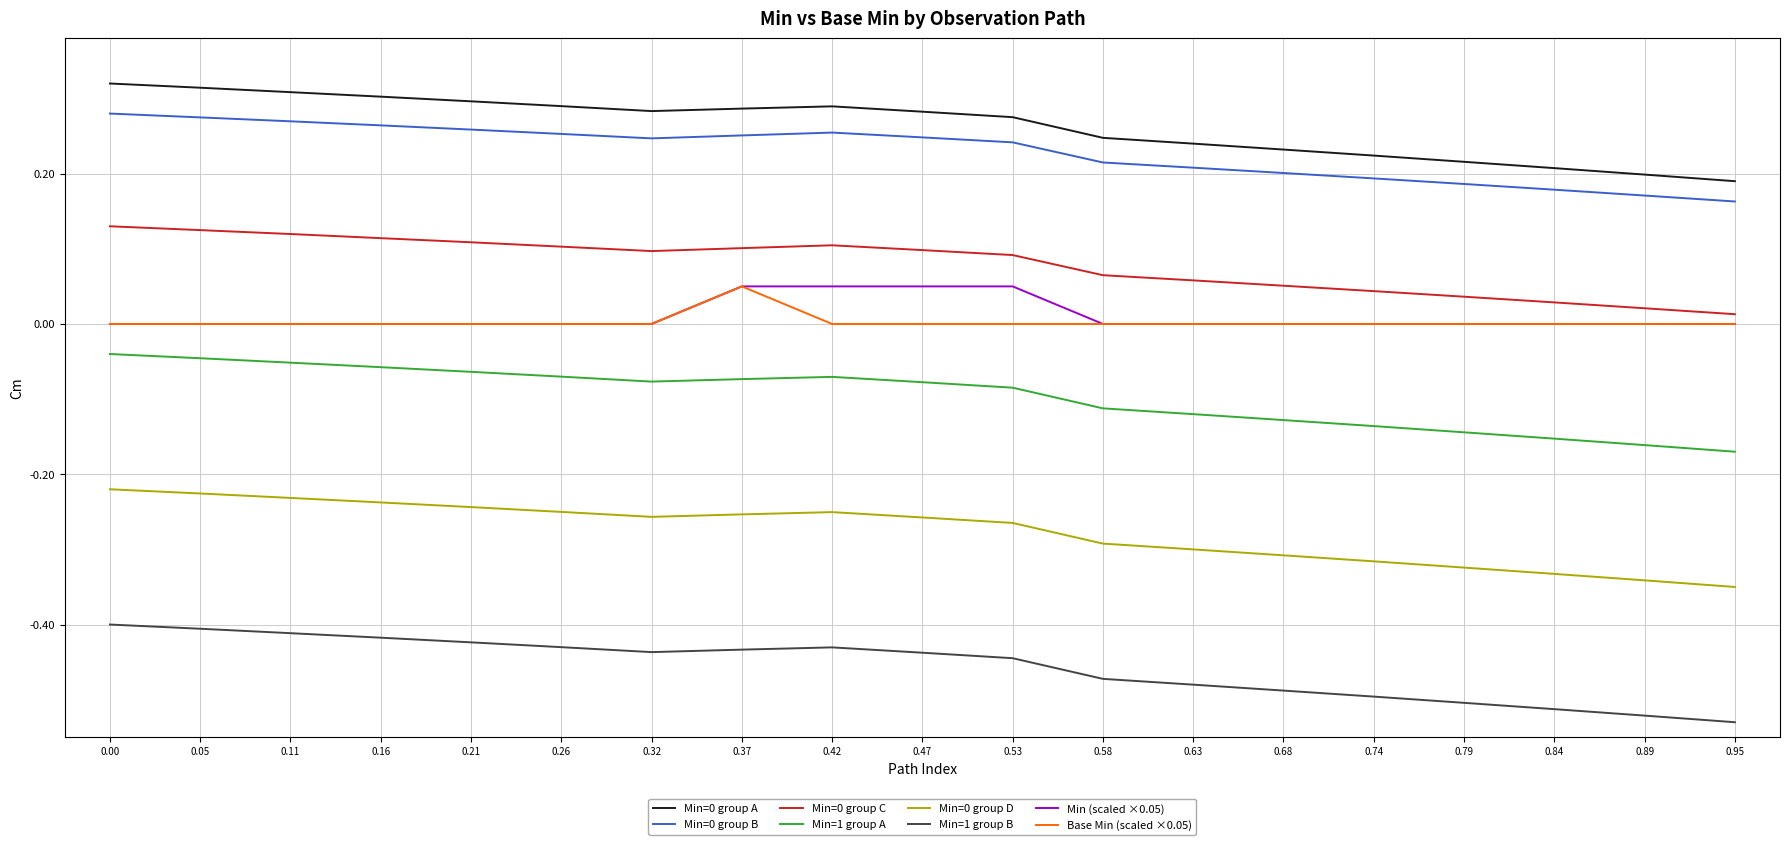

What is the difference between the highest and lowest values at 0.05?

0.7